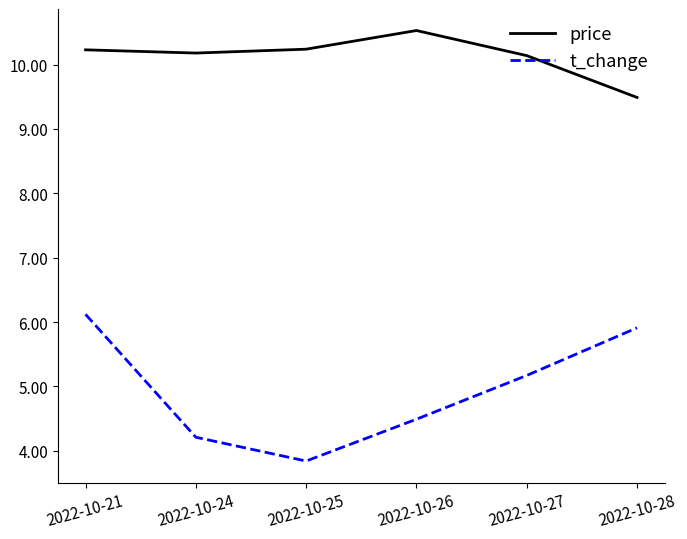

List the series in order of their overall mean, lowest first.

t_change, price